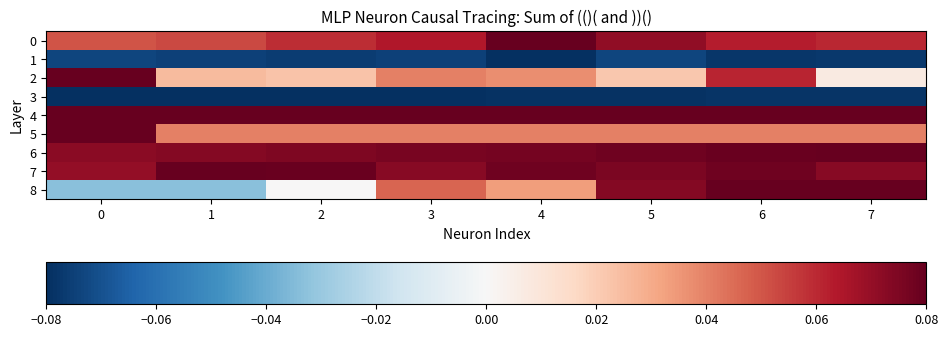

At how many categories does at least one series exceed 0?

8